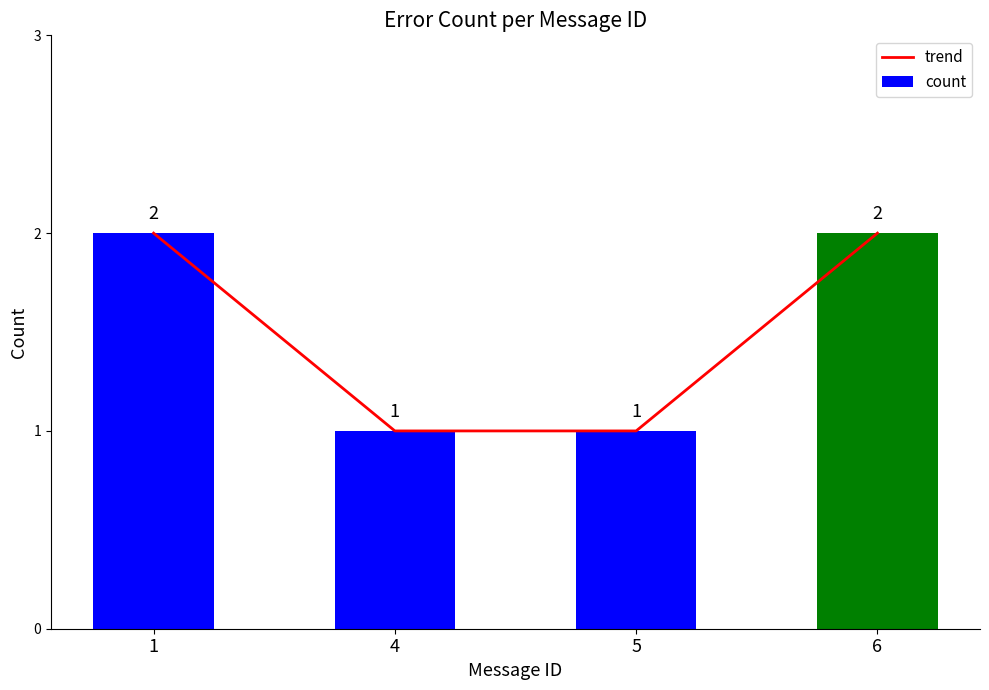

Where is trend nearest to the value 1?

4